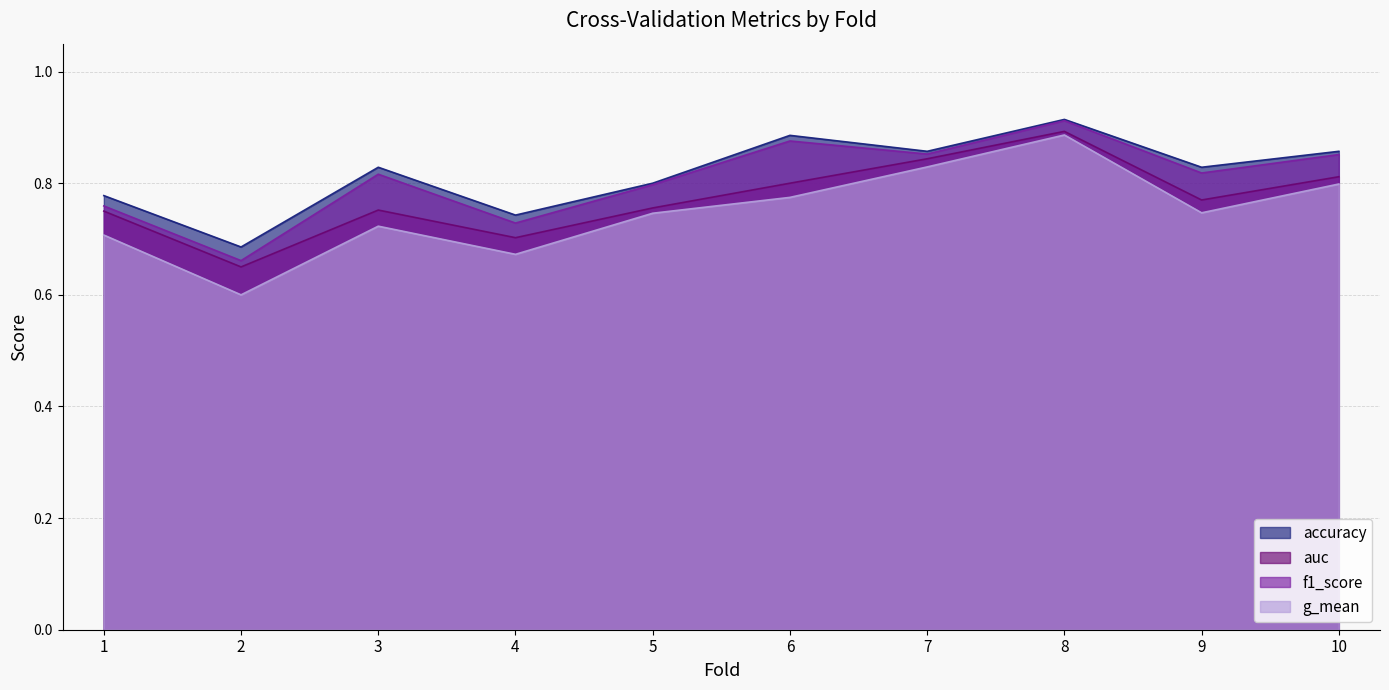

What is the maximum value shown in the chart?

0.9